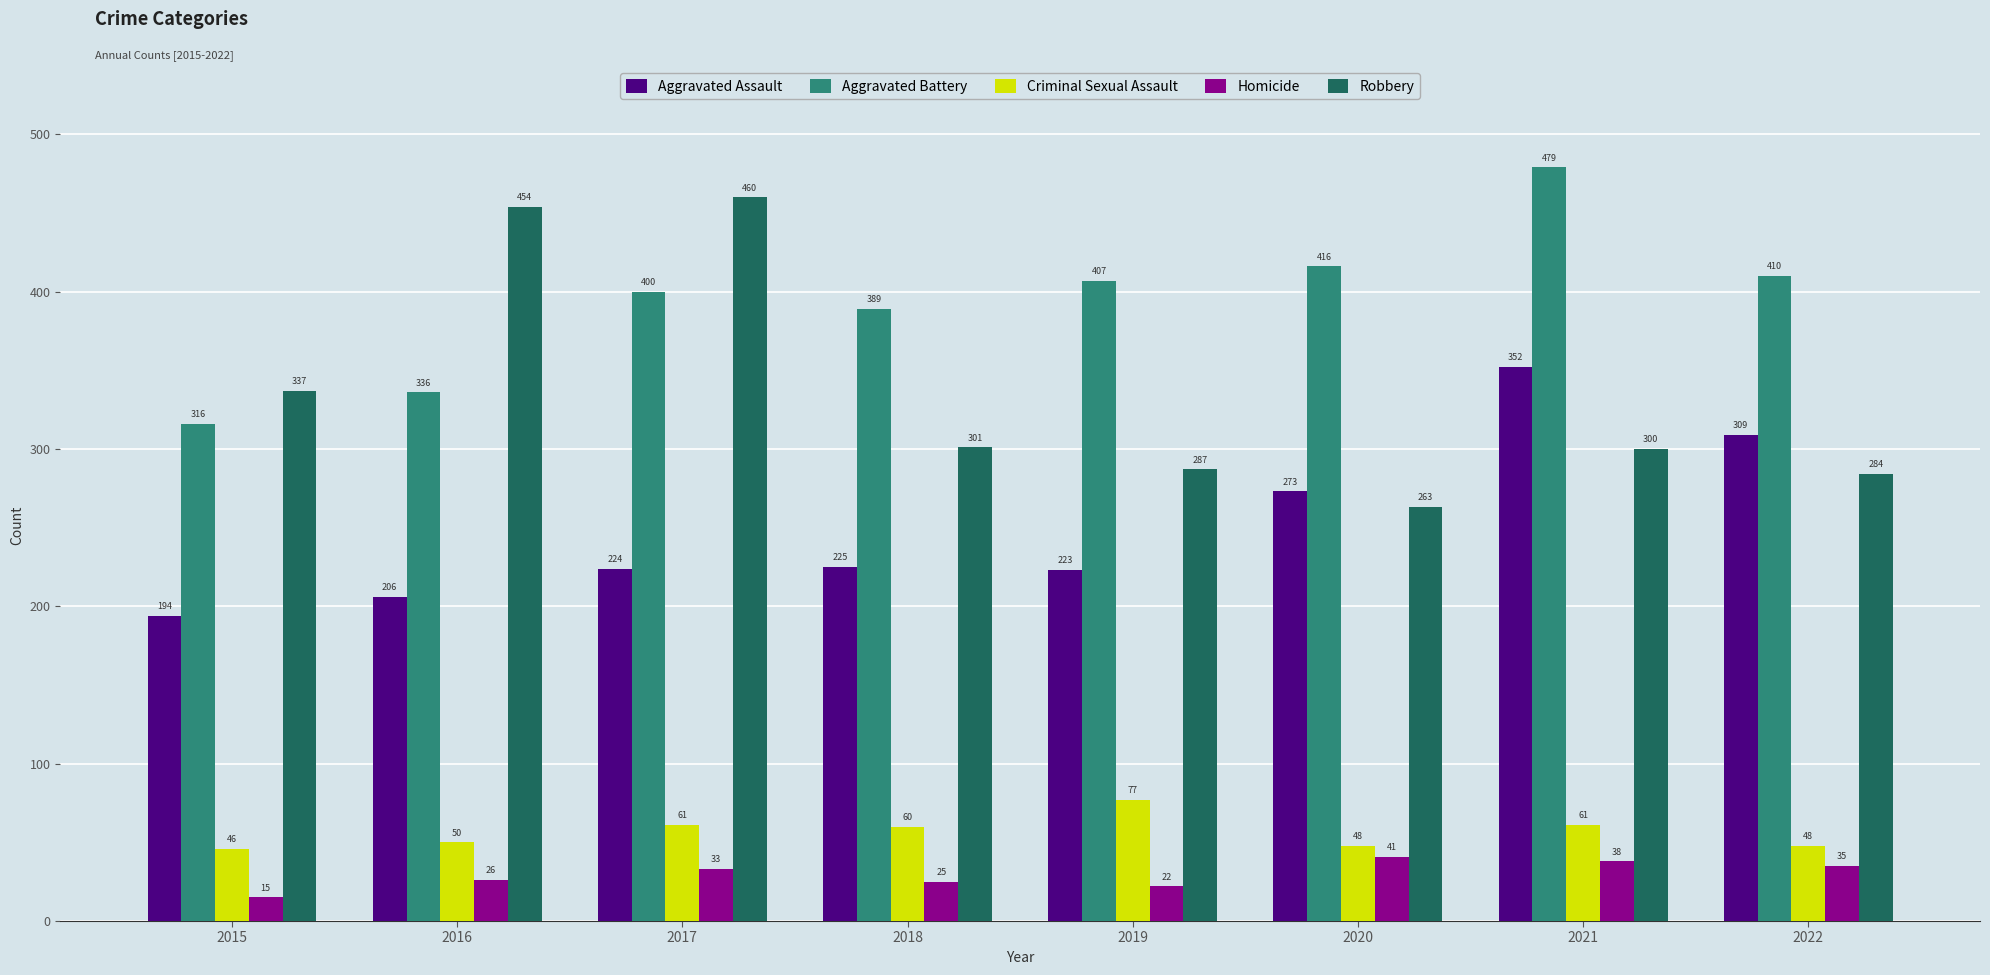

The Robbery series shows 287 at 2019. True or false?

True